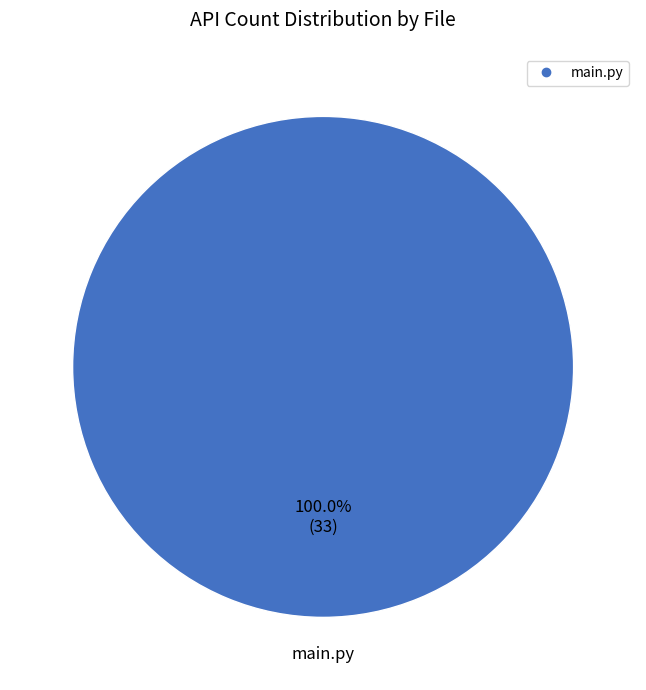

How many slices are in this pie chart?

1